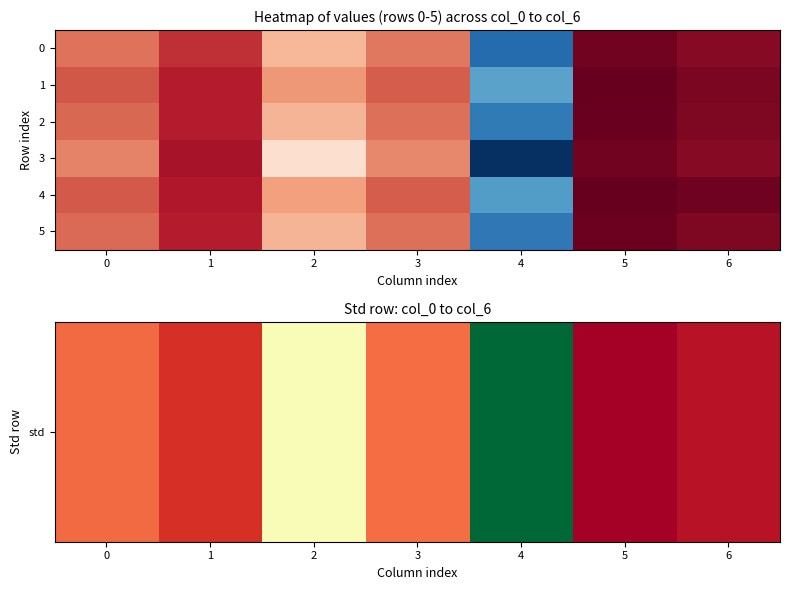

What is the difference between the 2 values at 4 and 2?

0.1